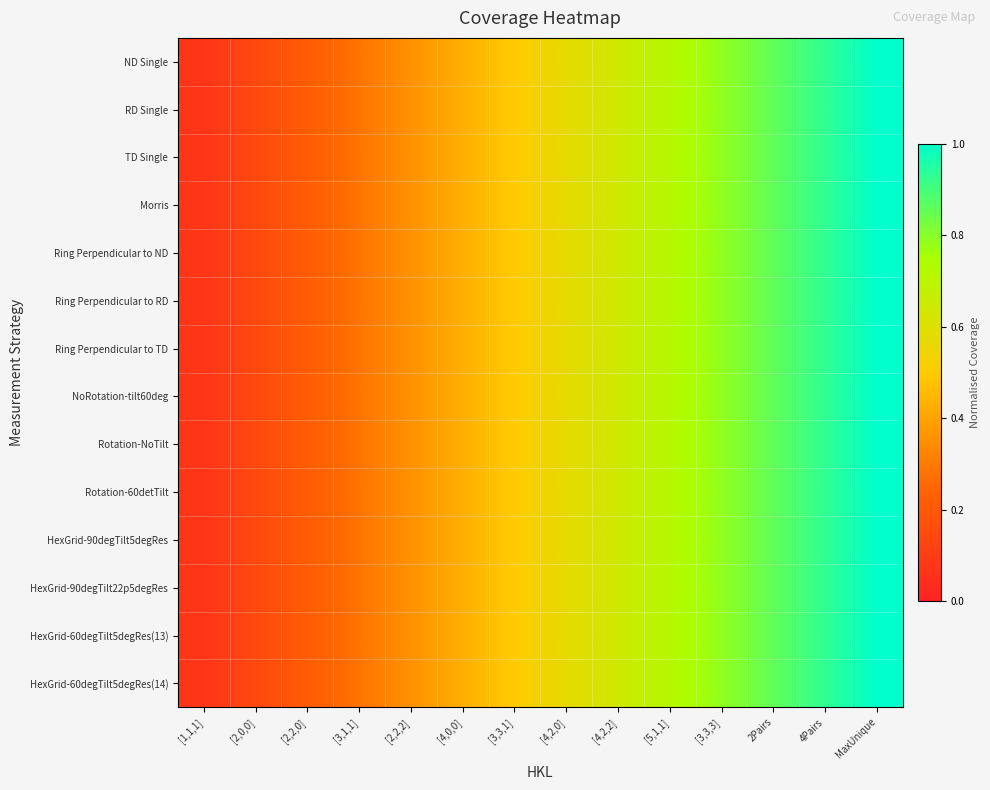

Reading left to right, list all the values displayed in this chart.

ND Single: [1,1,1]=0.1	[2,0,0]=0.1	[2,2,0]=0.2	[3,1,1]=0.3	[2,2,2]=0.4	[4,0,0]=0.4	[3,3,1]=0.5	[4,2,0]=0.6	[4,2,2]=0.6	[5,1,1]=0.7	[3,3,3]=0.8	2Pairs=0.9	4Pairs=0.9	MaxUnique=1.0
RD Single: [1,1,1]=0.1	[2,0,0]=0.1	[2,2,0]=0.2	[3,1,1]=0.3	[2,2,2]=0.4	[4,0,0]=0.4	[3,3,1]=0.5	[4,2,0]=0.6	[4,2,2]=0.6	[5,1,1]=0.7	[3,3,3]=0.8	2Pairs=0.9	4Pairs=0.9	MaxUnique=1.0
TD Single: [1,1,1]=0.1	[2,0,0]=0.1	[2,2,0]=0.2	[3,1,1]=0.3	[2,2,2]=0.4	[4,0,0]=0.4	[3,3,1]=0.5	[4,2,0]=0.6	[4,2,2]=0.6	[5,1,1]=0.7	[3,3,3]=0.8	2Pairs=0.9	4Pairs=0.9	MaxUnique=1.0
Morris: [1,1,1]=0.1	[2,0,0]=0.1	[2,2,0]=0.2	[3,1,1]=0.3	[2,2,2]=0.4	[4,0,0]=0.4	[3,3,1]=0.5	[4,2,0]=0.6	[4,2,2]=0.6	[5,1,1]=0.7	[3,3,3]=0.8	2Pairs=0.9	4Pairs=0.9	MaxUnique=1.0
Ring Perpendicular to ND: [1,1,1]=0.1	[2,0,0]=0.1	[2,2,0]=0.2	[3,1,1]=0.3	[2,2,2]=0.4	[4,0,0]=0.4	[3,3,1]=0.5	[4,2,0]=0.6	[4,2,2]=0.6	[5,1,1]=0.7	[3,3,3]=0.8	2Pairs=0.9	4Pairs=0.9	MaxUnique=1.0
Ring Perpendicular to RD: [1,1,1]=0.1	[2,0,0]=0.1	[2,2,0]=0.2	[3,1,1]=0.3	[2,2,2]=0.4	[4,0,0]=0.4	[3,3,1]=0.5	[4,2,0]=0.6	[4,2,2]=0.6	[5,1,1]=0.7	[3,3,3]=0.8	2Pairs=0.9	4Pairs=0.9	MaxUnique=1.0
Ring Perpendicular to TD: [1,1,1]=0.1	[2,0,0]=0.1	[2,2,0]=0.2	[3,1,1]=0.3	[2,2,2]=0.4	[4,0,0]=0.4	[3,3,1]=0.5	[4,2,0]=0.6	[4,2,2]=0.6	[5,1,1]=0.7	[3,3,3]=0.8	2Pairs=0.9	4Pairs=0.9	MaxUnique=1.0
NoRotation-tilt60deg: [1,1,1]=0.1	[2,0,0]=0.1	[2,2,0]=0.2	[3,1,1]=0.3	[2,2,2]=0.4	[4,0,0]=0.4	[3,3,1]=0.5	[4,2,0]=0.6	[4,2,2]=0.6	[5,1,1]=0.7	[3,3,3]=0.8	2Pairs=0.9	4Pairs=0.9	MaxUnique=1.0
Rotation-NoTilt: [1,1,1]=0.1	[2,0,0]=0.1	[2,2,0]=0.2	[3,1,1]=0.3	[2,2,2]=0.4	[4,0,0]=0.4	[3,3,1]=0.5	[4,2,0]=0.6	[4,2,2]=0.6	[5,1,1]=0.7	[3,3,3]=0.8	2Pairs=0.9	4Pairs=0.9	MaxUnique=1.0
Rotation-60detTilt: [1,1,1]=0.1	[2,0,0]=0.1	[2,2,0]=0.2	[3,1,1]=0.3	[2,2,2]=0.4	[4,0,0]=0.4	[3,3,1]=0.5	[4,2,0]=0.6	[4,2,2]=0.6	[5,1,1]=0.7	[3,3,3]=0.8	2Pairs=0.9	4Pairs=0.9	MaxUnique=1.0
HexGrid-90degTilt5degRes: [1,1,1]=0.1	[2,0,0]=0.1	[2,2,0]=0.2	[3,1,1]=0.3	[2,2,2]=0.4	[4,0,0]=0.4	[3,3,1]=0.5	[4,2,0]=0.6	[4,2,2]=0.6	[5,1,1]=0.7	[3,3,3]=0.8	2Pairs=0.9	4Pairs=0.9	MaxUnique=1.0
HexGrid-90degTilt22p5degRes: [1,1,1]=0.1	[2,0,0]=0.1	[2,2,0]=0.2	[3,1,1]=0.3	[2,2,2]=0.4	[4,0,0]=0.4	[3,3,1]=0.5	[4,2,0]=0.6	[4,2,2]=0.6	[5,1,1]=0.7	[3,3,3]=0.8	2Pairs=0.9	4Pairs=0.9	MaxUnique=1.0
HexGrid-60degTilt5degRes(13): [1,1,1]=0.1	[2,0,0]=0.1	[2,2,0]=0.2	[3,1,1]=0.3	[2,2,2]=0.4	[4,0,0]=0.4	[3,3,1]=0.5	[4,2,0]=0.6	[4,2,2]=0.6	[5,1,1]=0.7	[3,3,3]=0.8	2Pairs=0.9	4Pairs=0.9	MaxUnique=1.0
HexGrid-60degTilt5degRes(14): [1,1,1]=0.1	[2,0,0]=0.1	[2,2,0]=0.2	[3,1,1]=0.3	[2,2,2]=0.4	[4,0,0]=0.4	[3,3,1]=0.5	[4,2,0]=0.6	[4,2,2]=0.6	[5,1,1]=0.7	[3,3,3]=0.8	2Pairs=0.9	4Pairs=0.9	MaxUnique=1.0